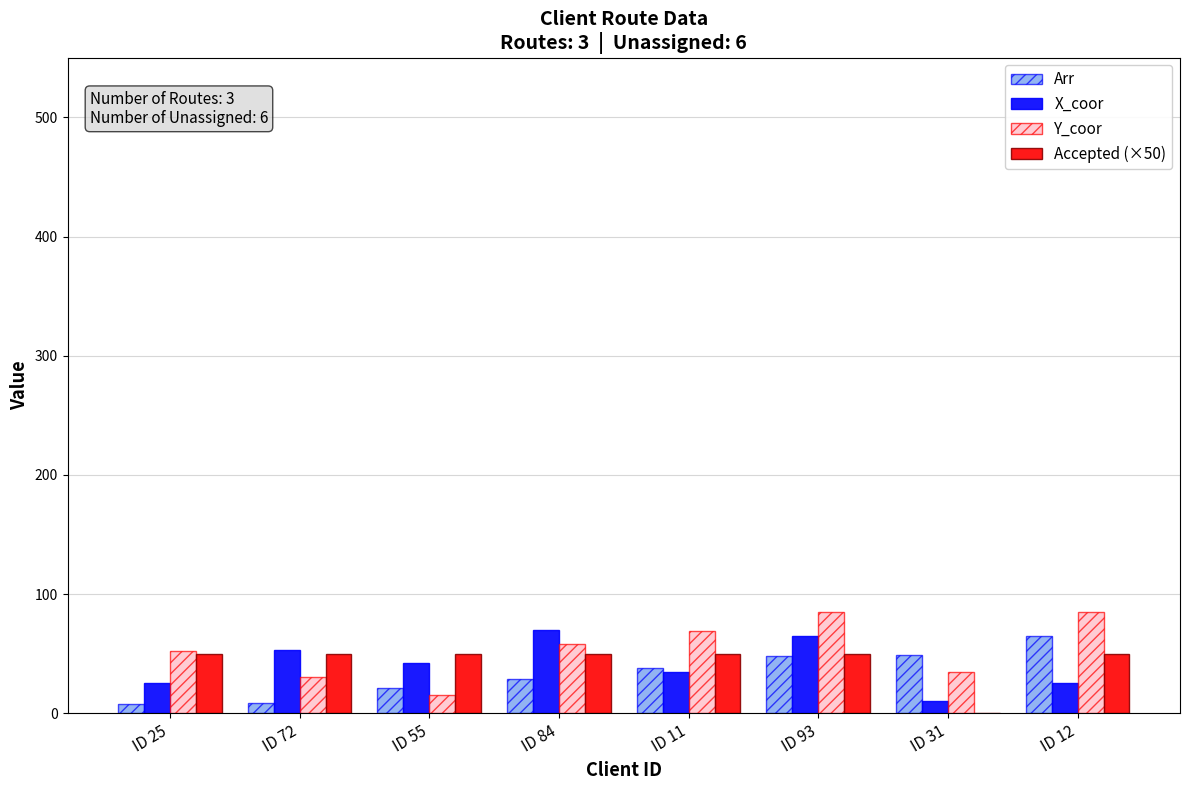

What are all the series names shown in the legend?

Arr, X_coor, Y_coor, Accepted (×50)